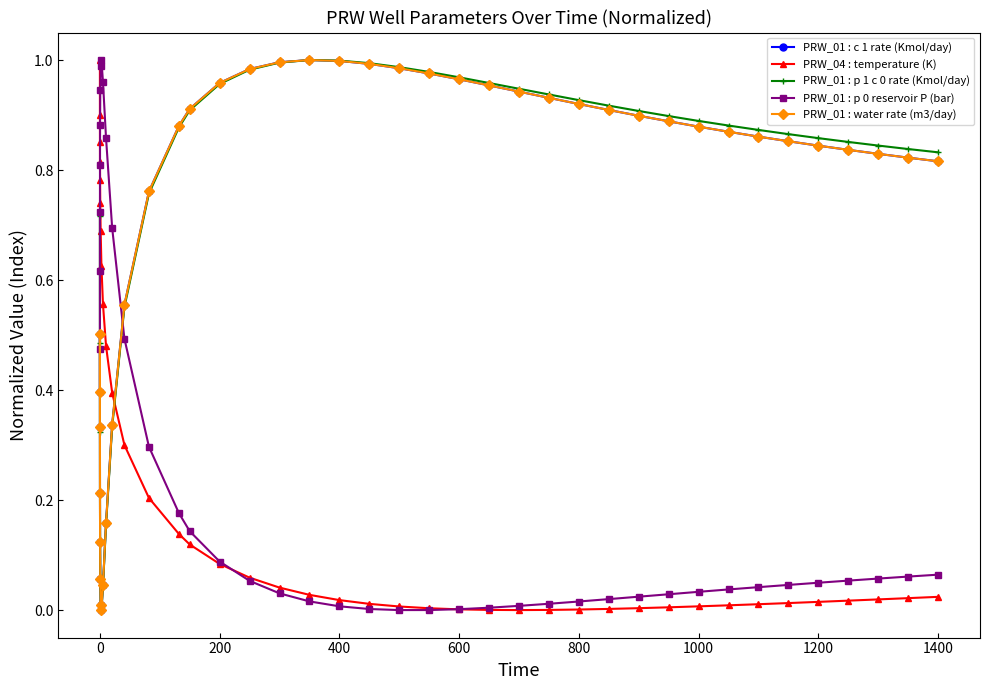

What is the sum of all PRW_01 : p 1 c 0 rate (Kmol/day) values?

28.6